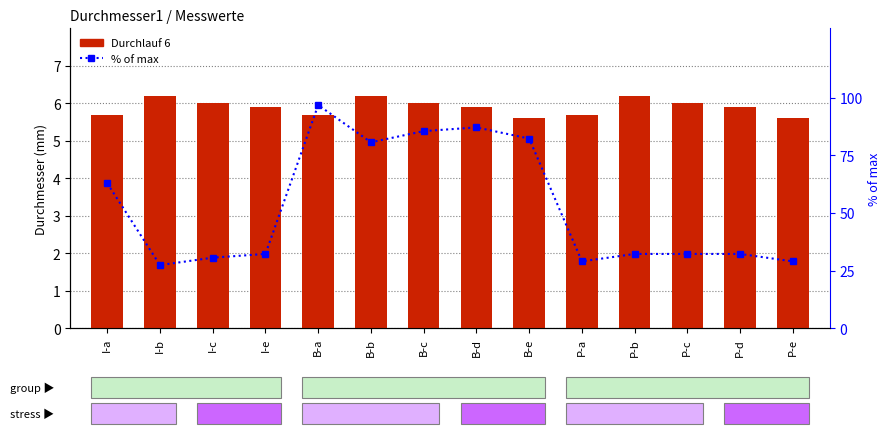

Reading left to right, transcribe all the data shown in this chart.

Durchlauf 6: I-a=5.7	I-b=6.2	I-c=6.0	I-e=5.9	B-a=5.7	B-b=6.2	B-c=6.0	B-d=5.9	B-e=5.6	P-a=5.7	P-b=6.2	P-c=6.0	P-d=5.9	P-e=5.6
% of max: I-a=62.9	I-b=27.4	I-c=30.6	I-e=32.3	B-a=96.8	B-b=80.6	B-c=85.5	B-d=87.1	B-e=82.3	P-a=29.0	P-b=32.3	P-c=32.3	P-d=32.3	P-e=29.0